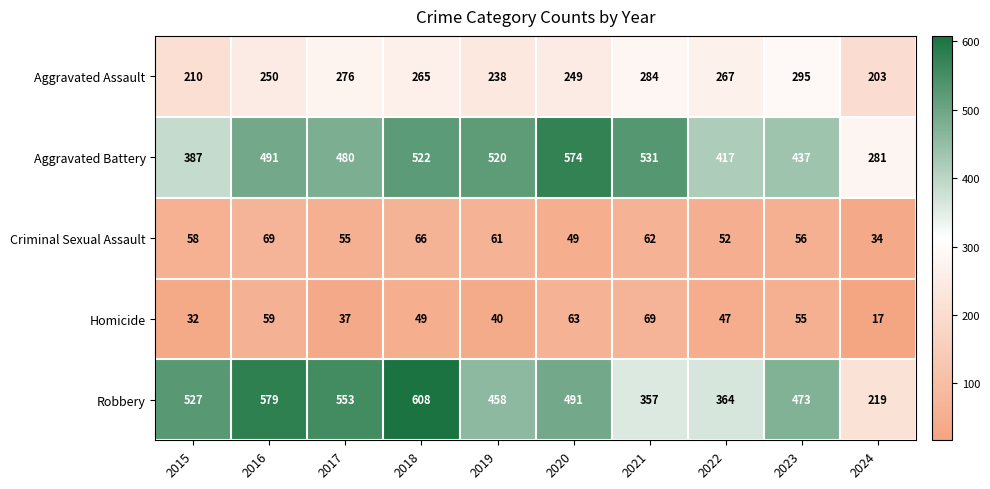

Which series has the widest spread of values?

Robbery